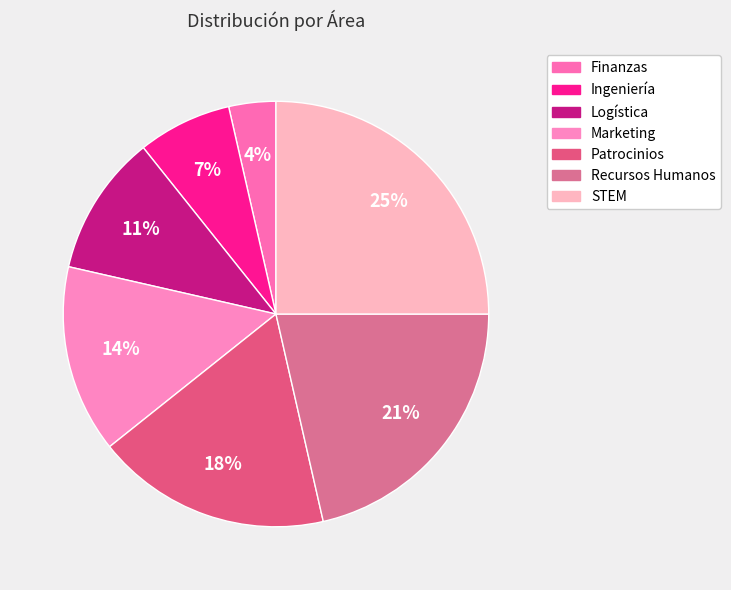

What percentage is the Logística slice, to the nearest percent?

11%